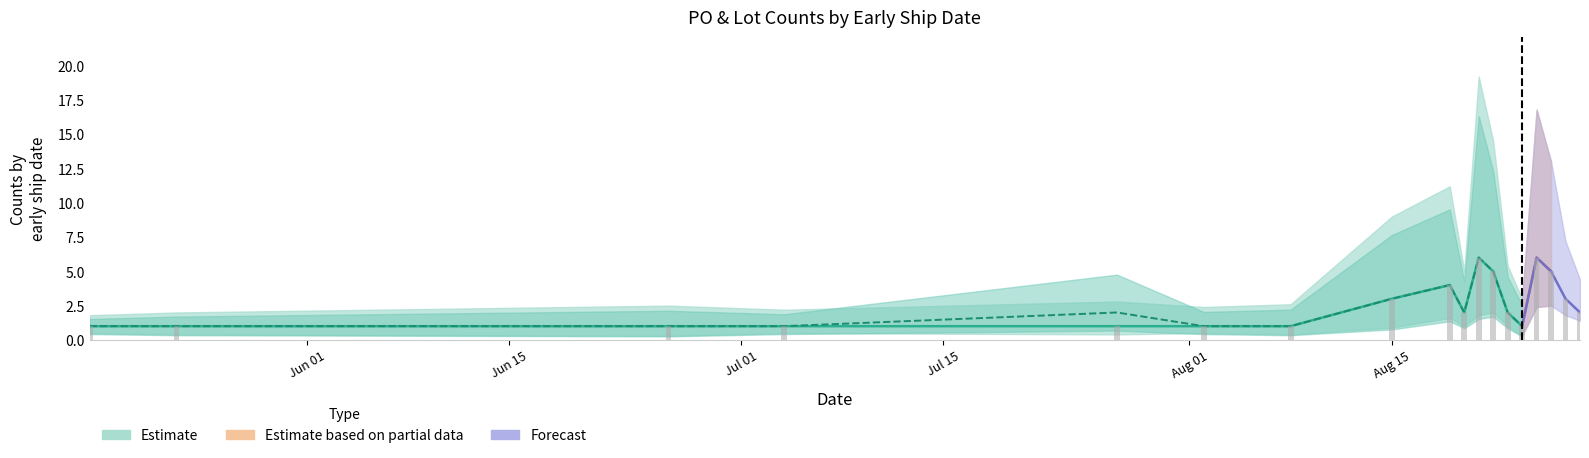

Does the chart contain any negative values?

No